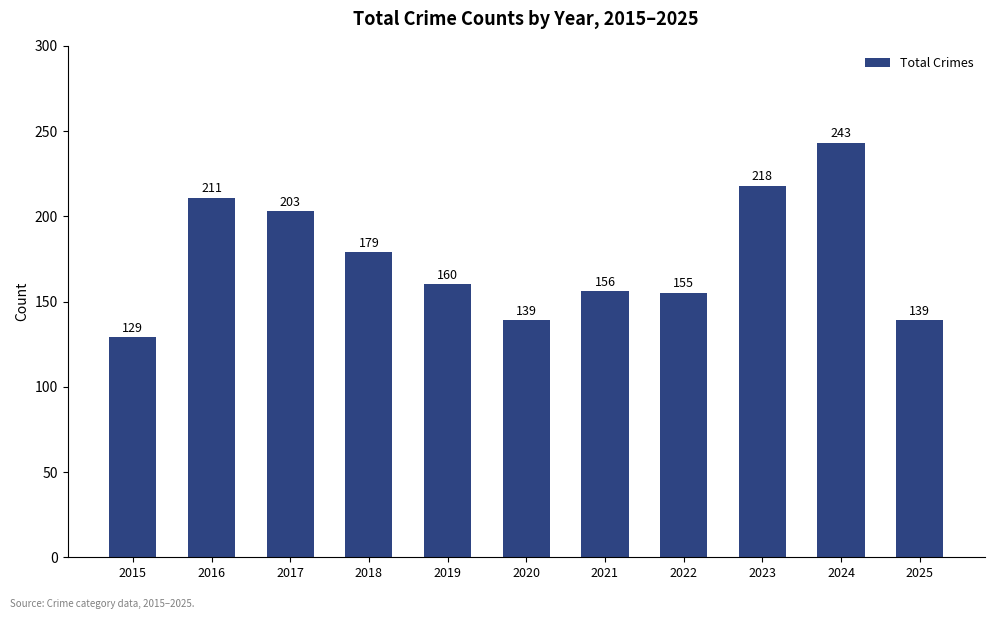

Where does the data first go above 160?

2016